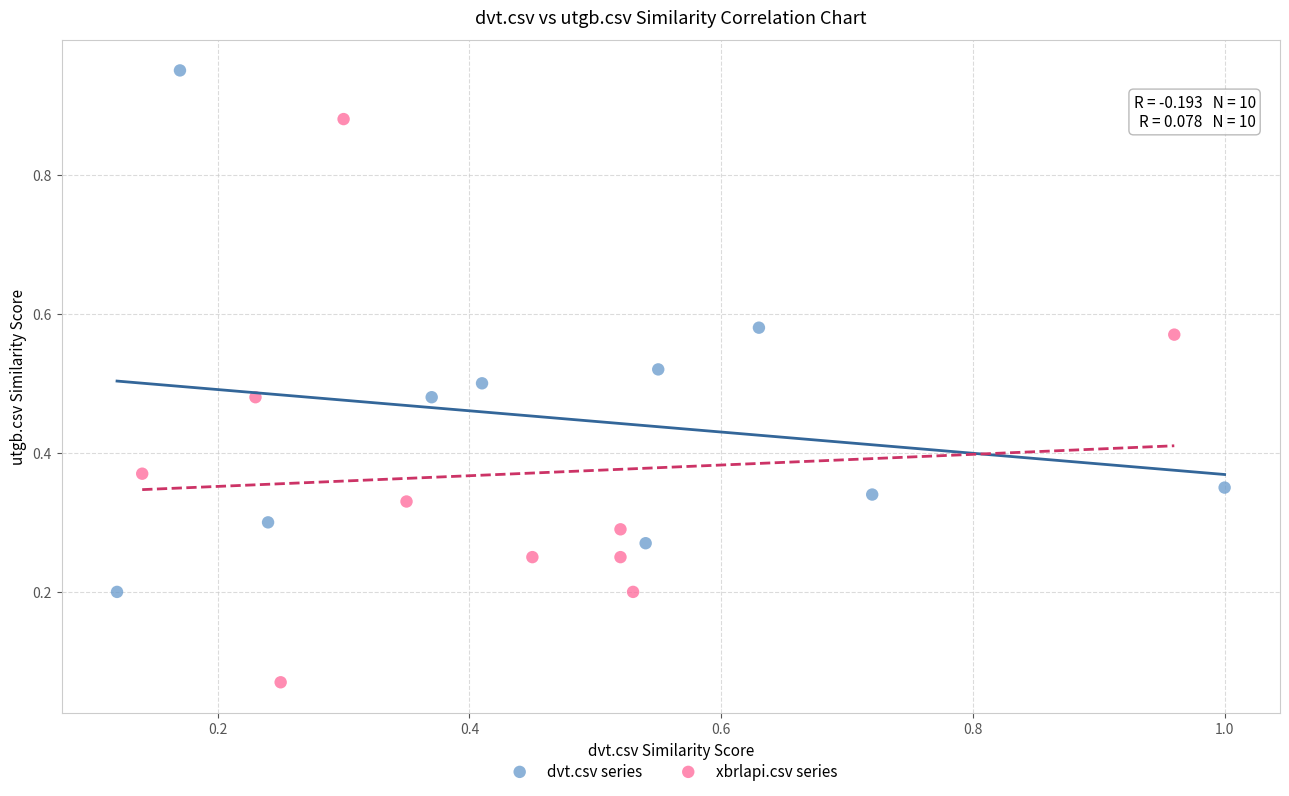

Which series reaches the maximum Y coordinate?

dvt.csv series